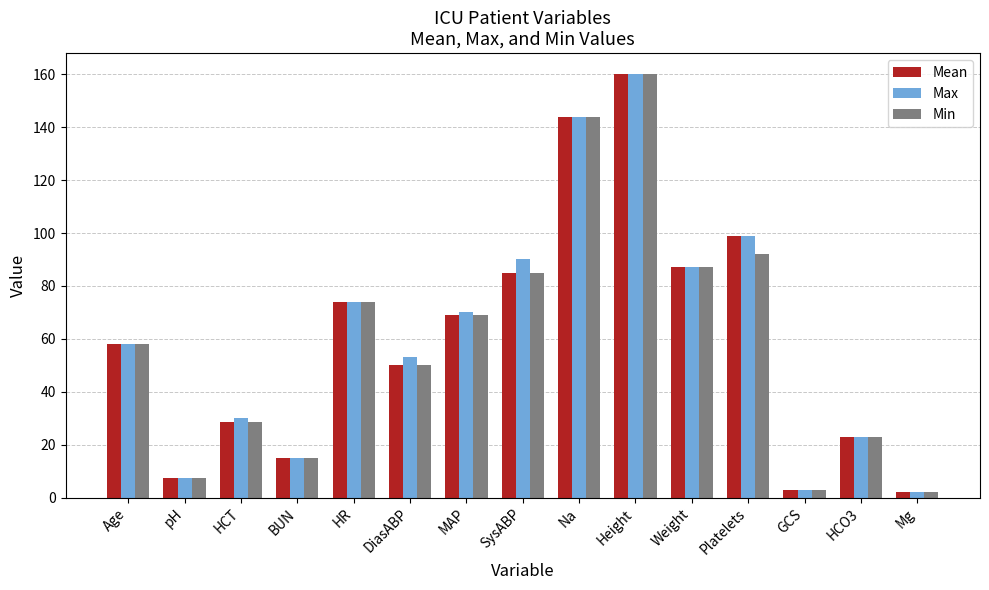

The value of Min at DiasABP is 50.0. True or false?

True